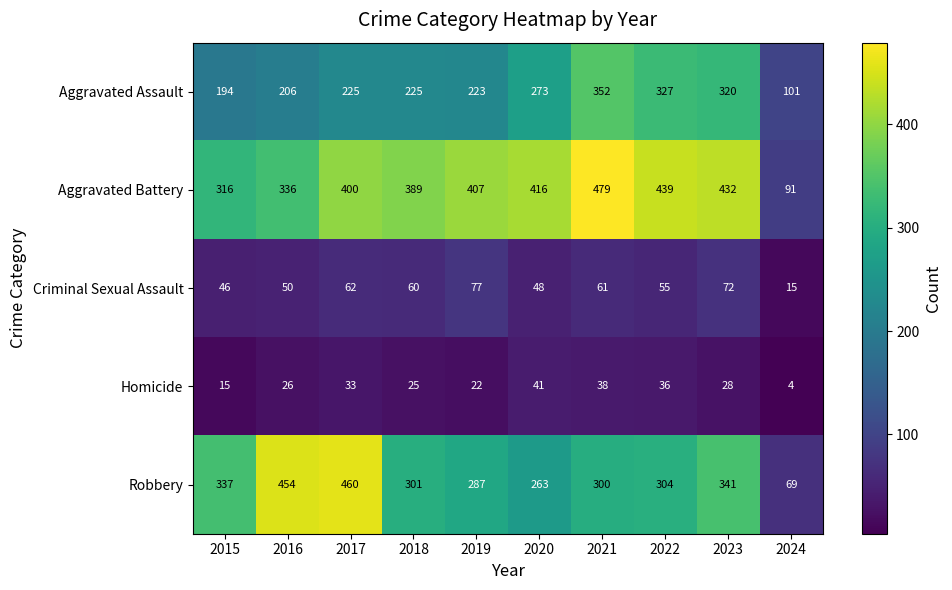

What is the total value across all series at 2019?

1016